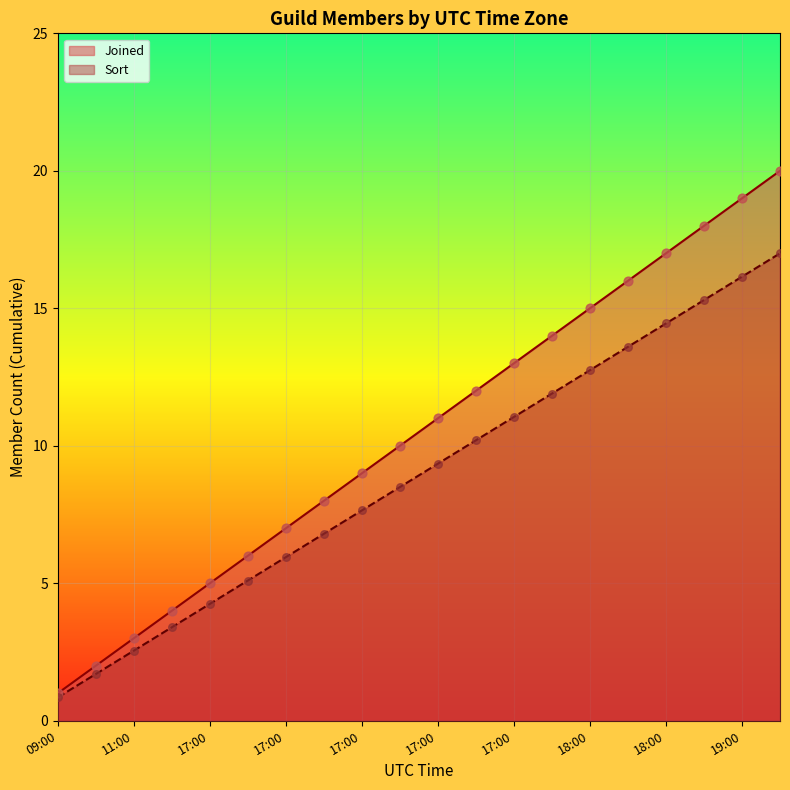

What are all the series names shown in the legend?

Joined, Sort